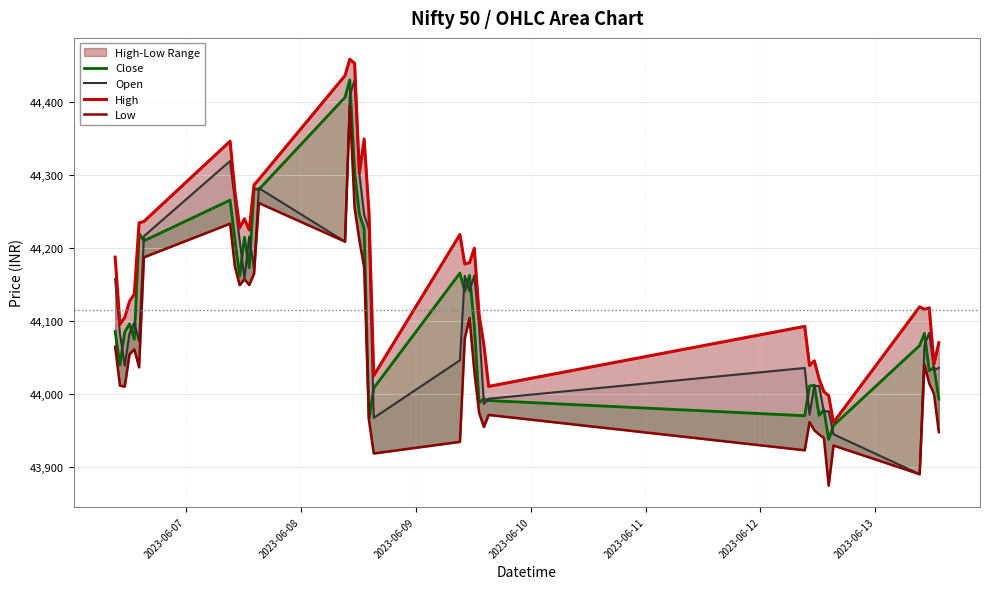

True or false: Low and Close intersect in this chart.

False